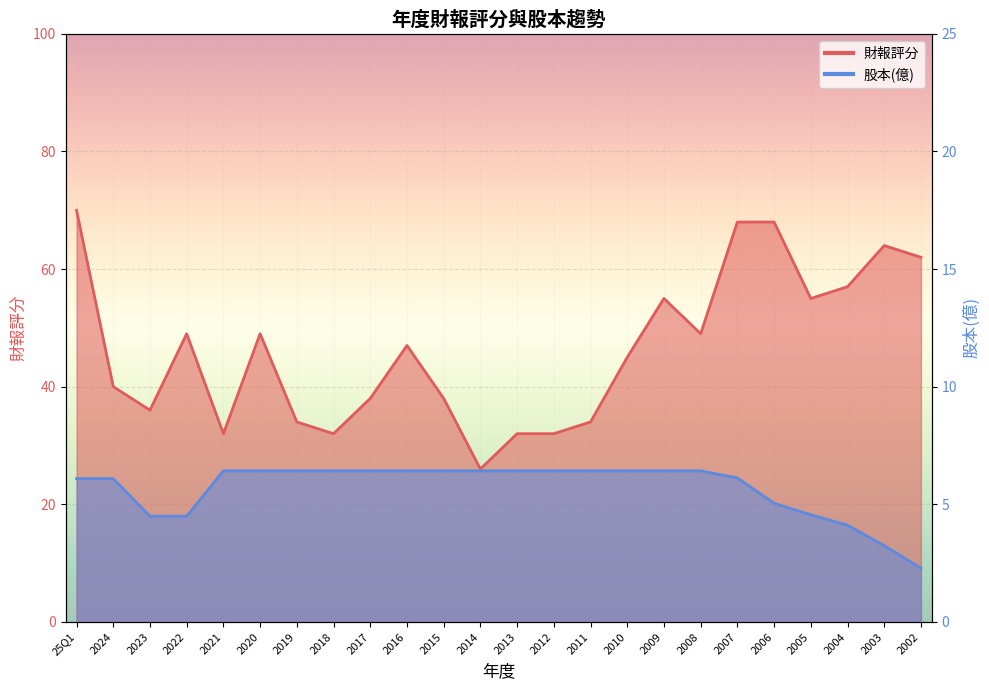

What is the lowest value of the 財報評分 series?

26.0